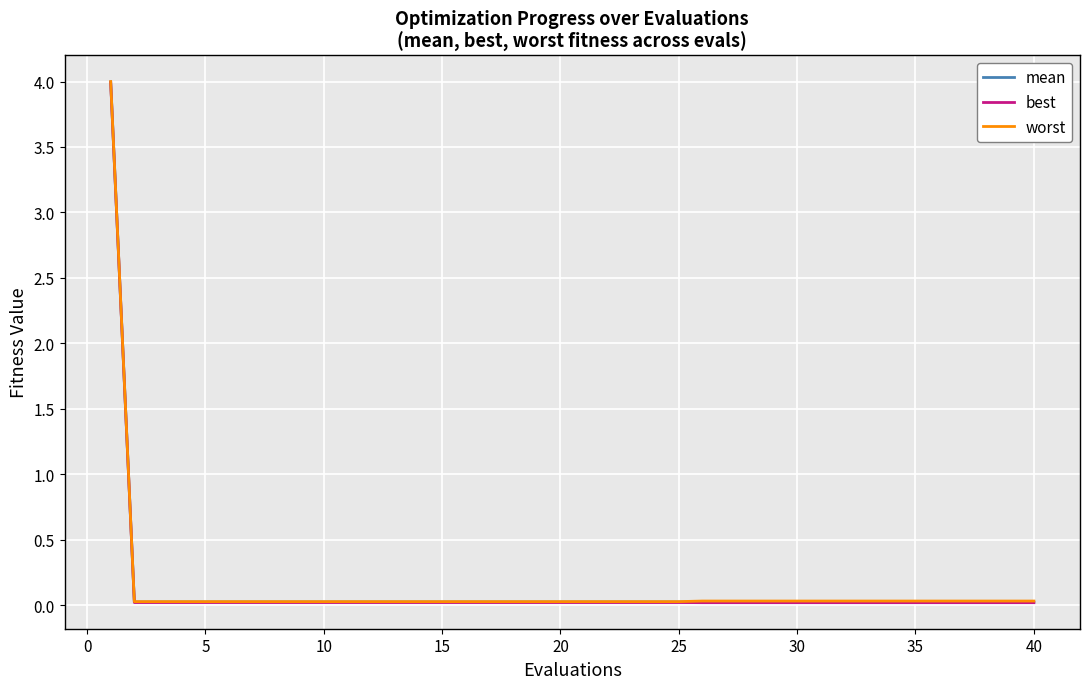

What is the difference between the maximum and minimum values in the worst series?

4.0